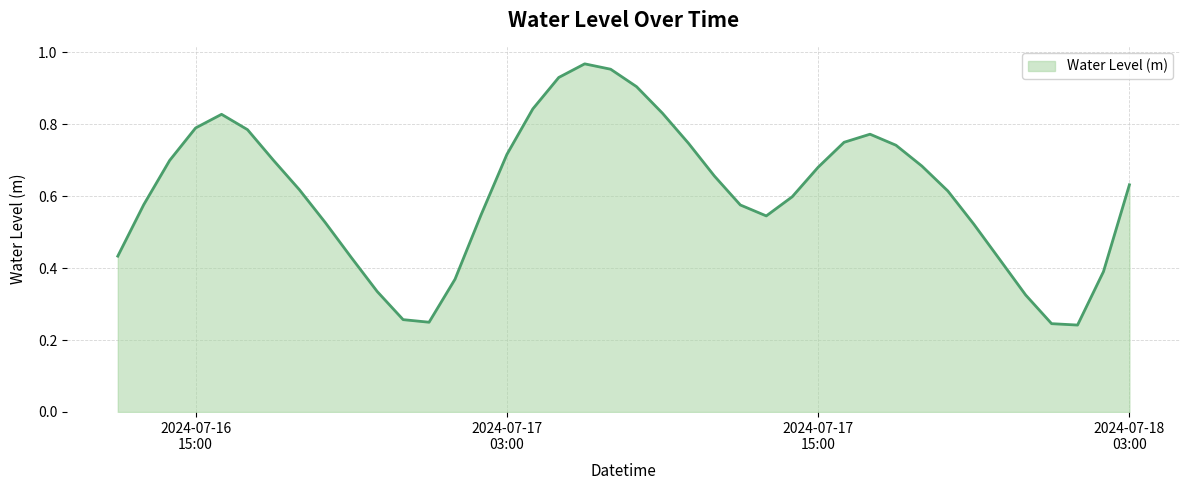

Reading left to right, transcribe all the data shown in this chart.

0.4	0.6	0.7	0.8	0.8	0.8	0.7	0.6	0.5	0.4	0.3	0.3	0.2	0.4	0.5	0.7	0.8	0.9	1.0	1.0	0.9	0.8	0.7	0.7	0.6	0.5	0.6	0.7	0.7	0.8	0.7	0.7	0.6	0.5	0.4	0.3	0.2	0.2	0.4	0.6